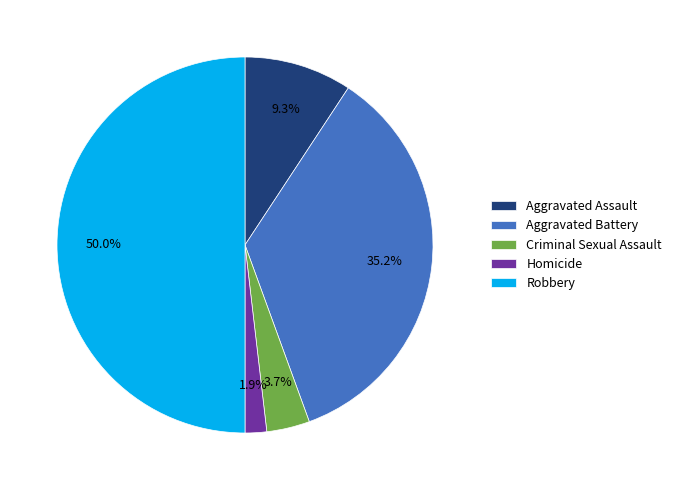

What portion of the pie excludes Aggravated Assault?

90.7%